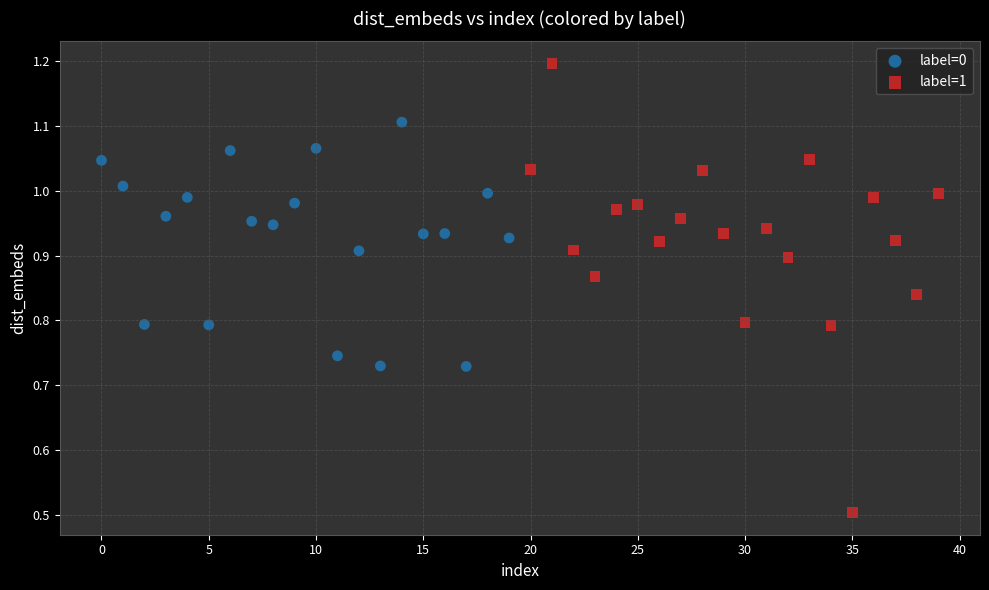

Which series reaches the maximum Y coordinate?

label=1